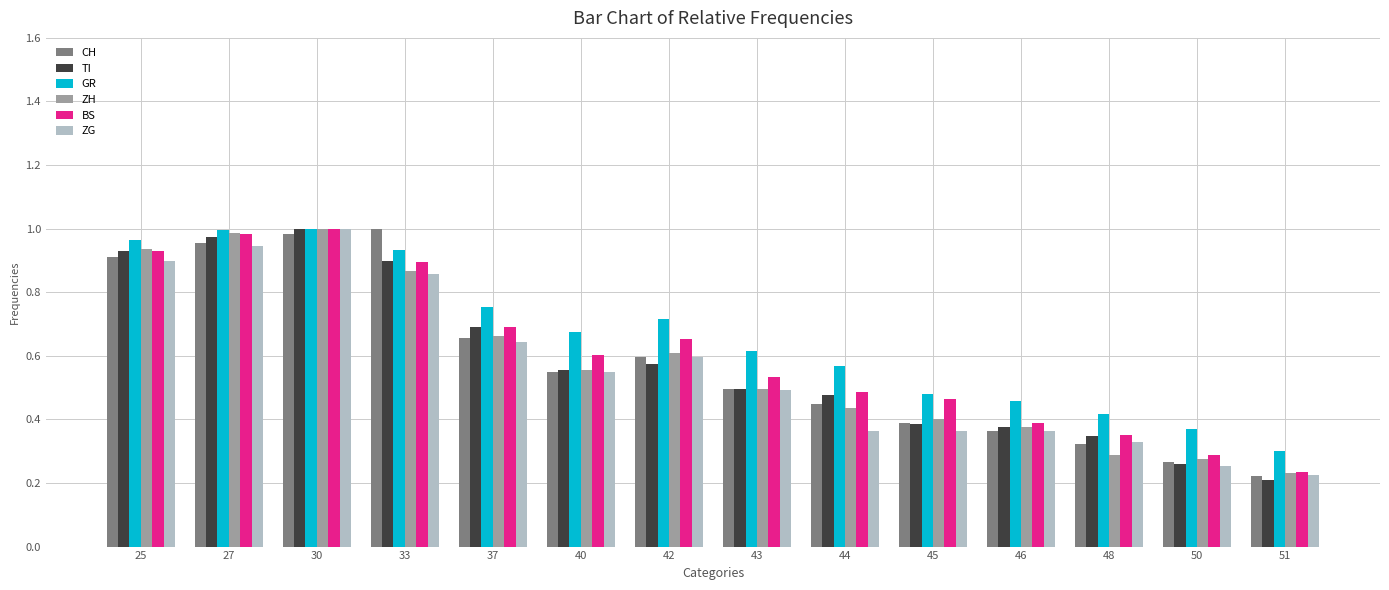

What is the sum of all CH values?

8.2